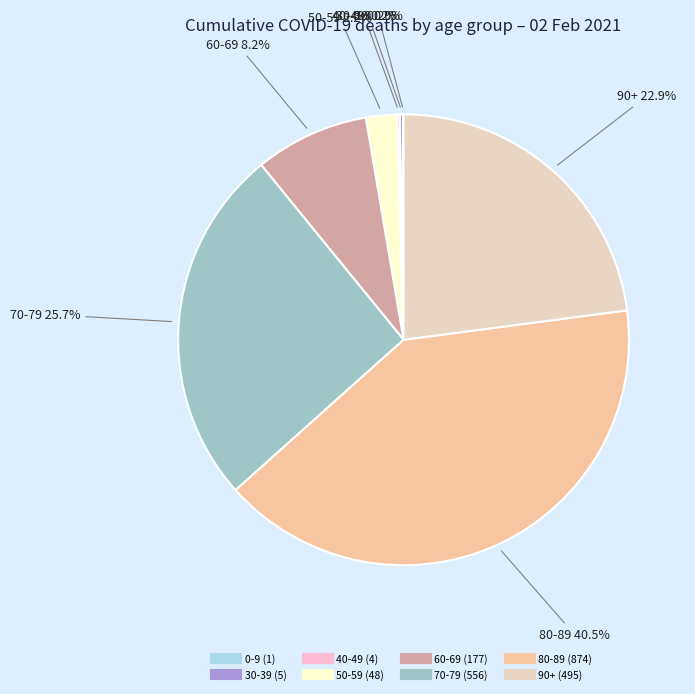

How much of the chart is everything except 70-79?

74.3%